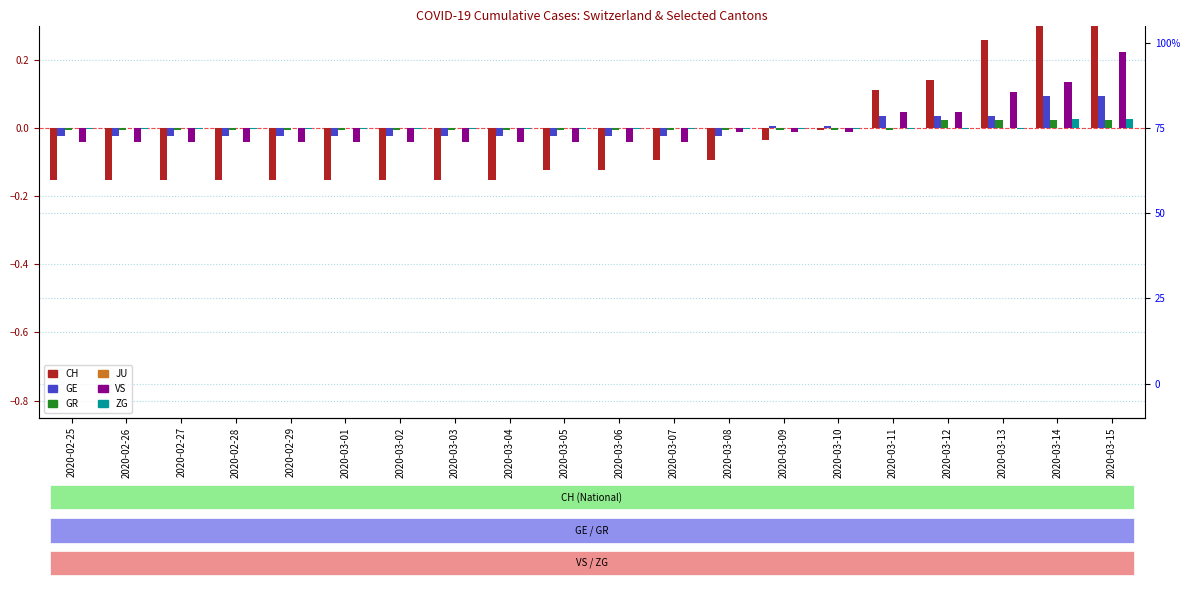

What is the difference between the second highest and second lowest values in the GE series?

0.1